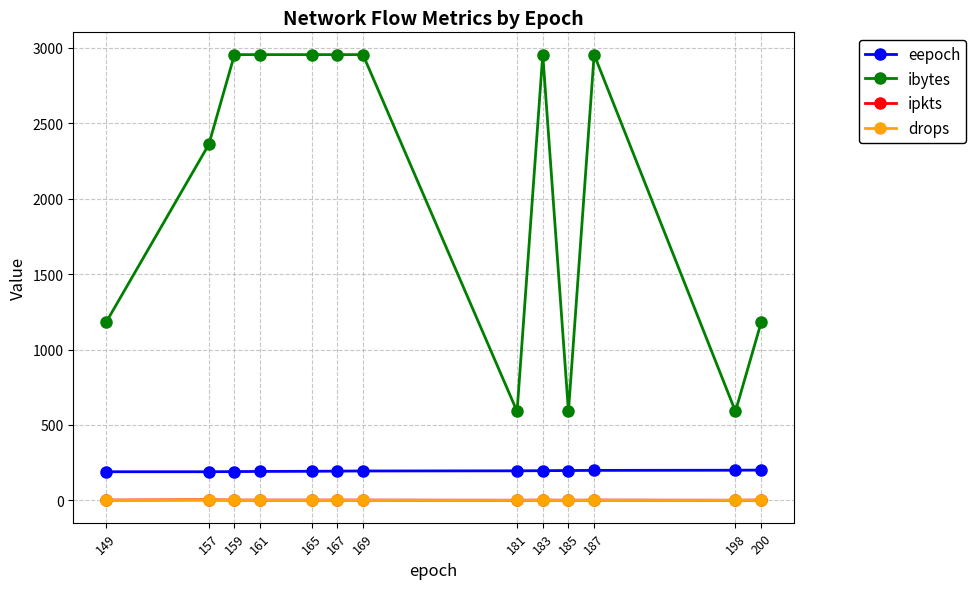

At how many categories does at least one series exceed 1319?

8